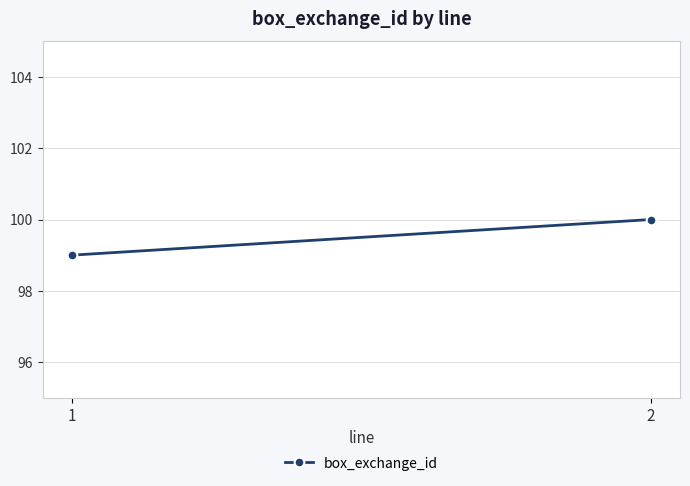

Where is the data nearest to the value 99?

1